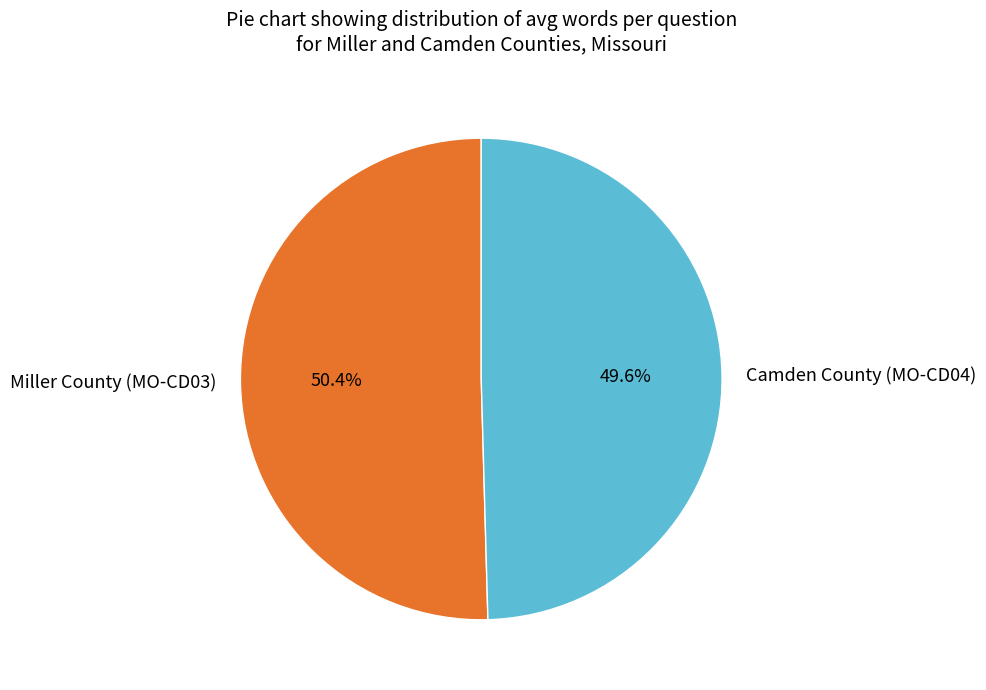

Is Camden County (MO-CD04) the majority of the pie?

No